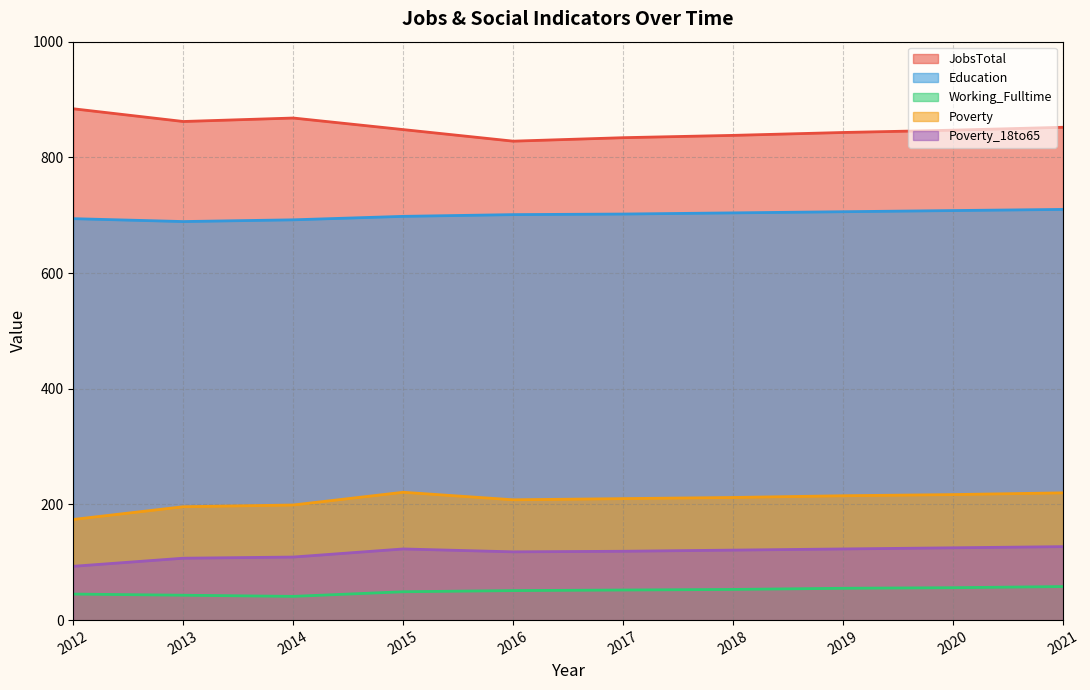

Which series has the largest range (max minus min)?

JobsTotal